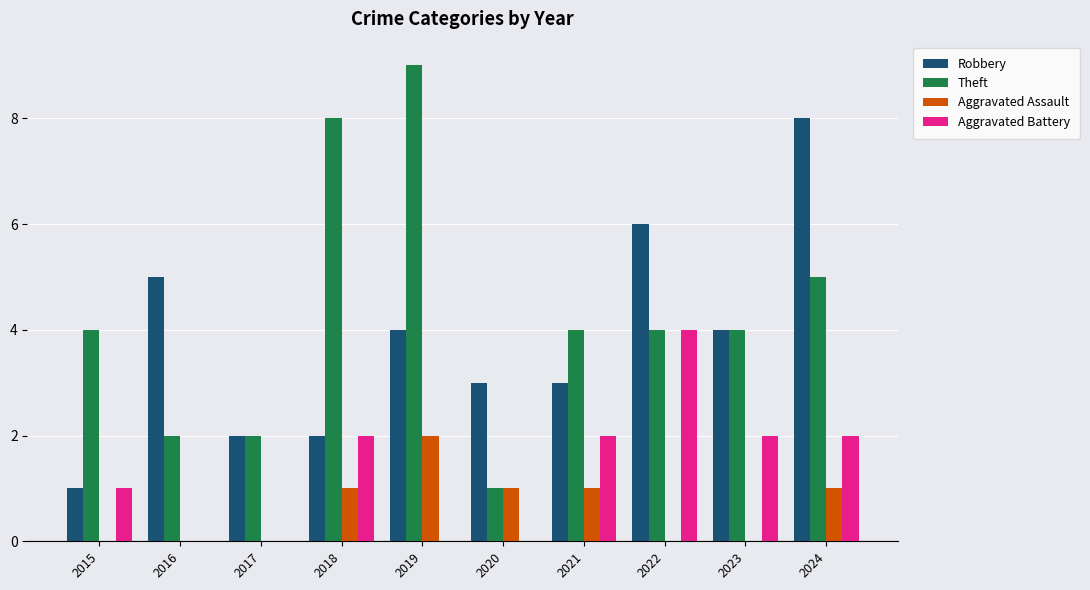

Which series has the largest total across all categories?

Theft